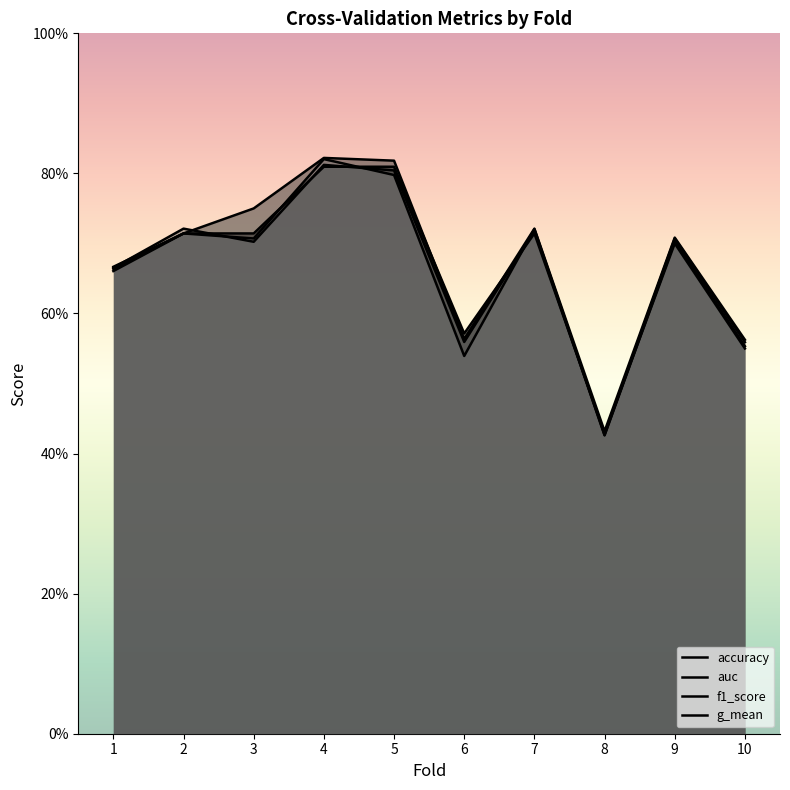

What is the difference between the maximum and minimum values in the g_mean series?

0.4